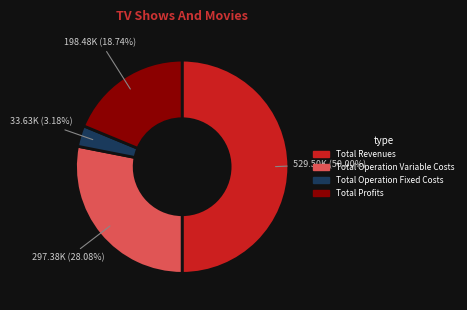

Count the number of slices in the pie.

4